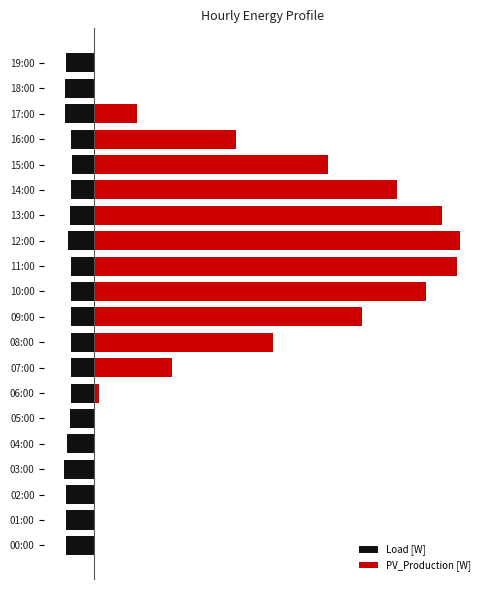

Which series has the largest range (max minus min)?

PV_Production [W]